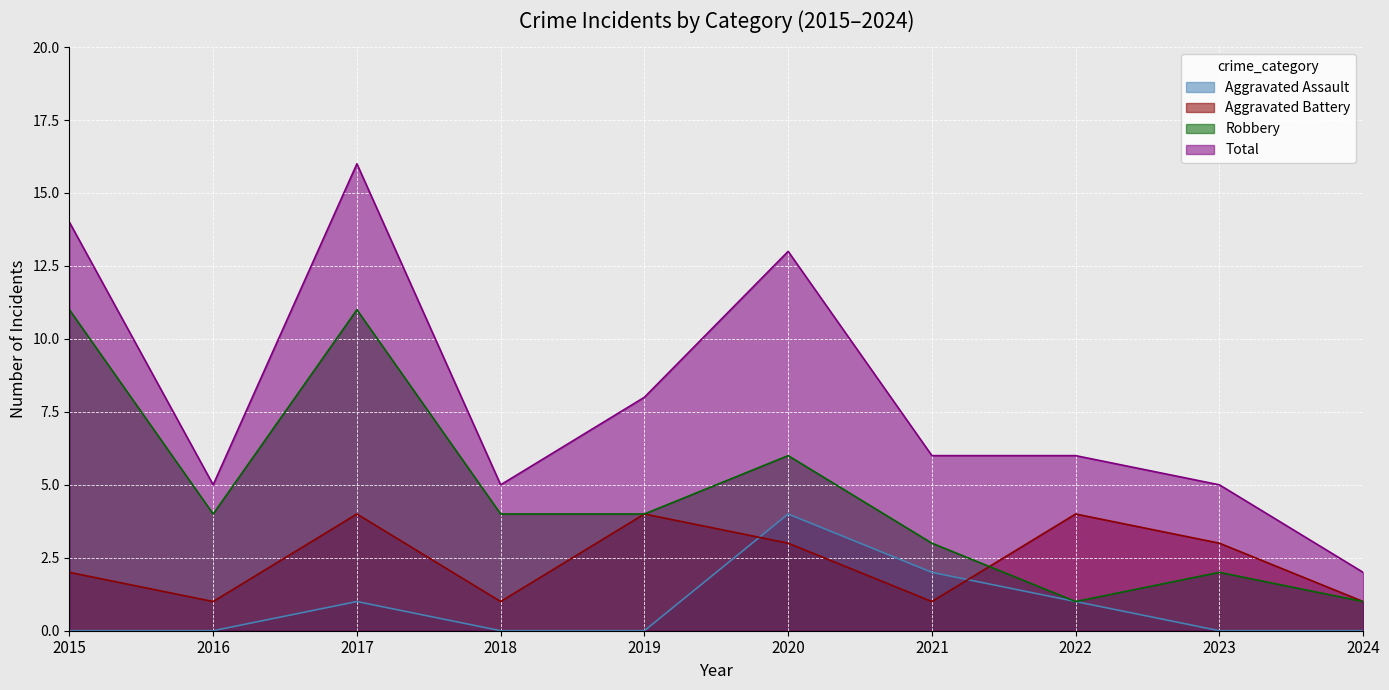

Reading left to right, transcribe all the data shown in this chart.

Aggravated Assault: 2015=0	2016=0	2017=1	2018=0	2019=0	2020=4	2021=2	2022=1	2023=0	2024=0
Aggravated Battery: 2015=2	2016=1	2017=4	2018=1	2019=4	2020=3	2021=1	2022=4	2023=3	2024=1
Robbery: 2015=11	2016=4	2017=11	2018=4	2019=4	2020=6	2021=3	2022=1	2023=2	2024=1
Total: 2015=14	2016=5	2017=16	2018=5	2019=8	2020=13	2021=6	2022=6	2023=5	2024=2